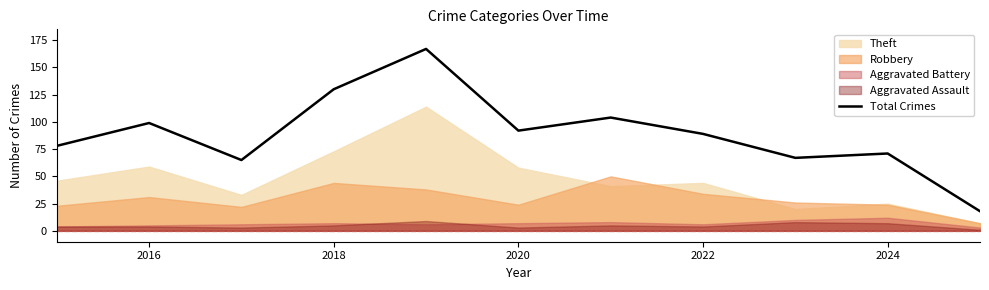

Does the chart display data point markers on the line(s)?

No